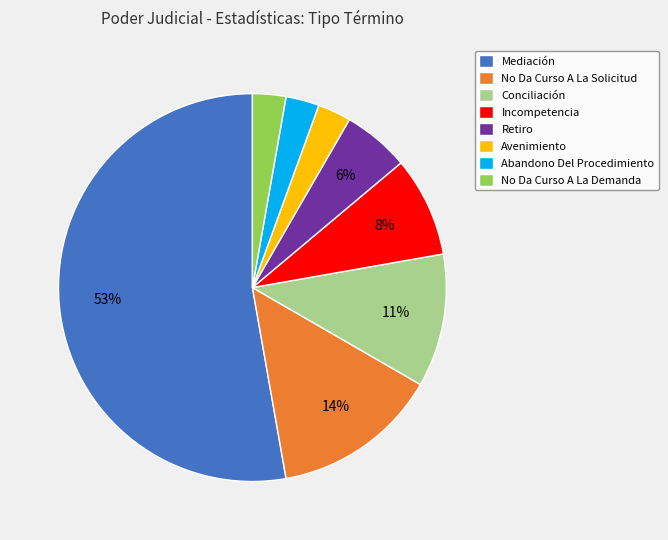

How many slices are in this pie chart?

8